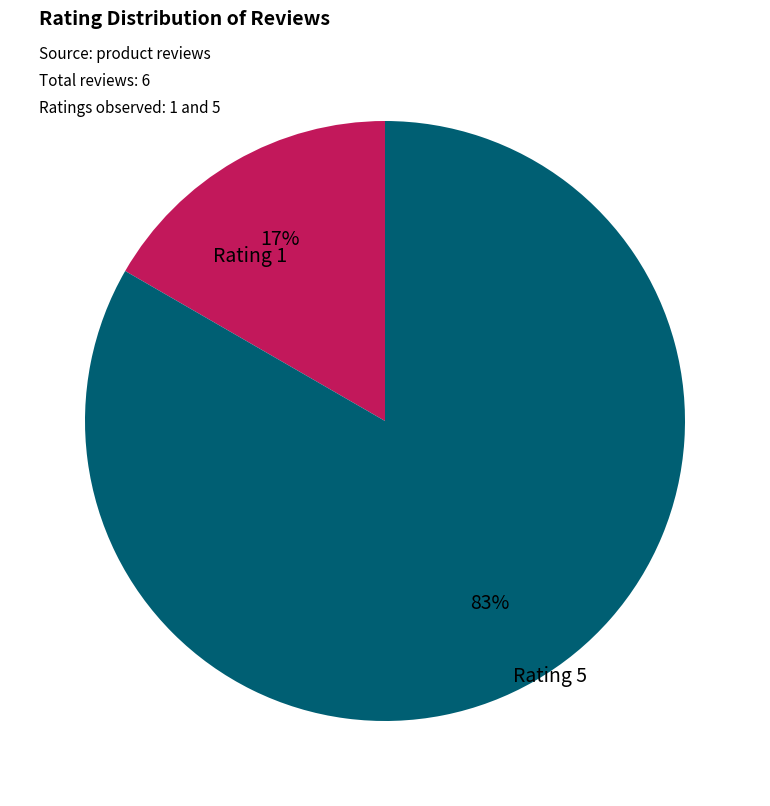

Is there a majority slice in this chart?

Yes